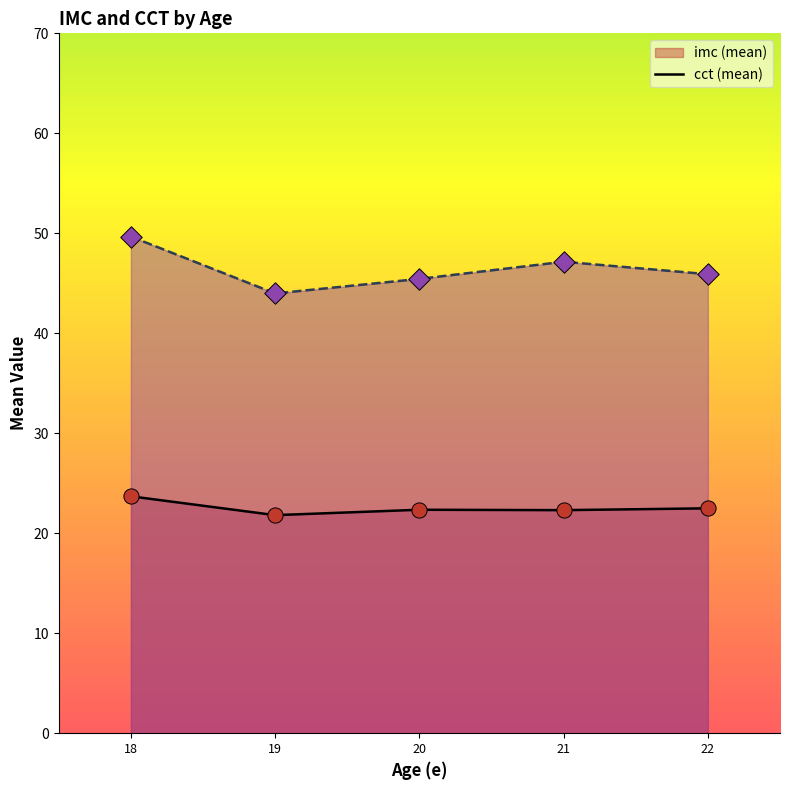

At which category is the sum across all series the highest?

18